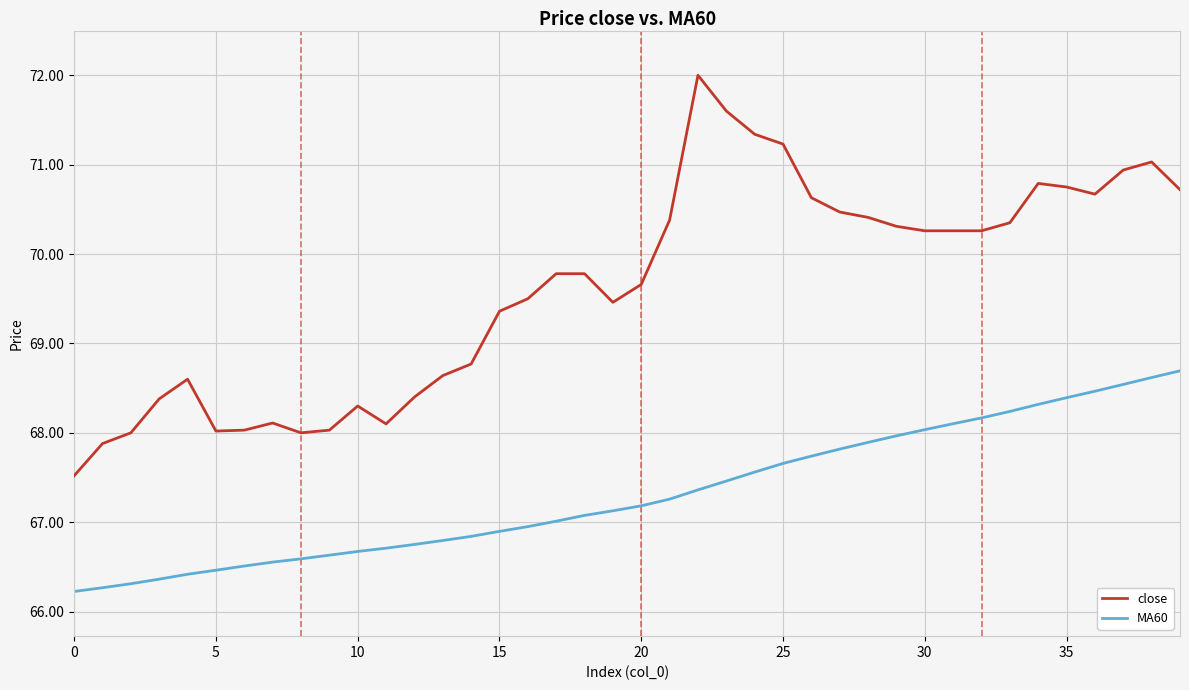

Which series has the largest range (max minus min)?

close